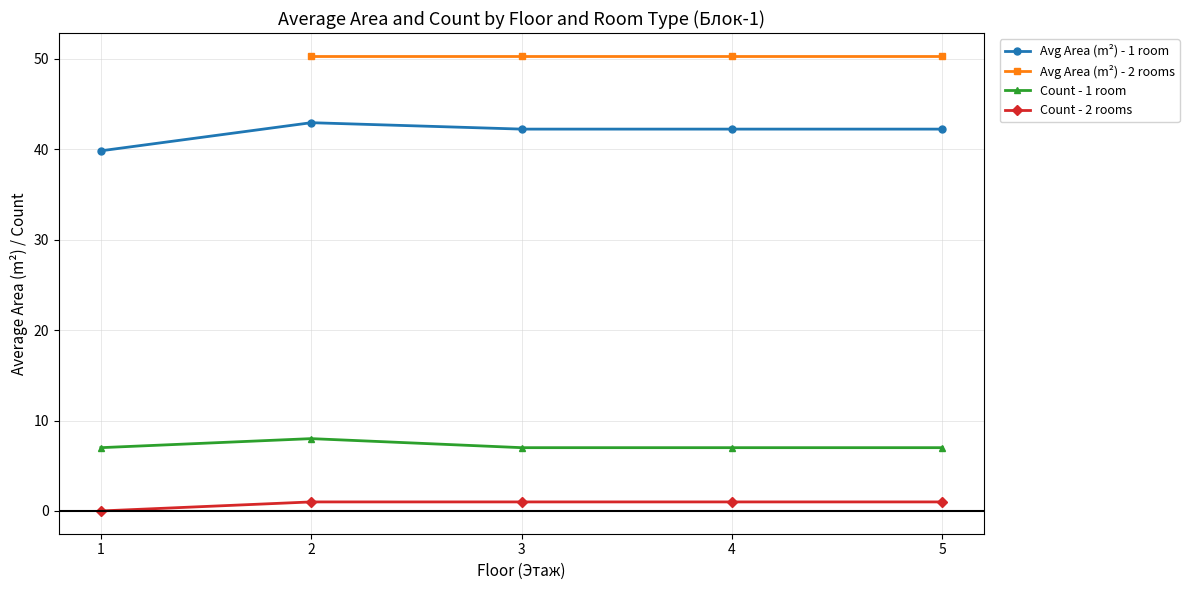

What is the difference between the maximum and second lowest values in the Count - 1 room series?

1.0